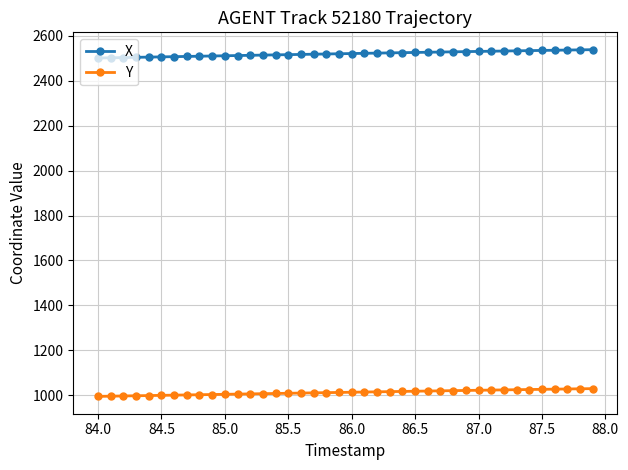

What is the smallest value displayed?

994.6